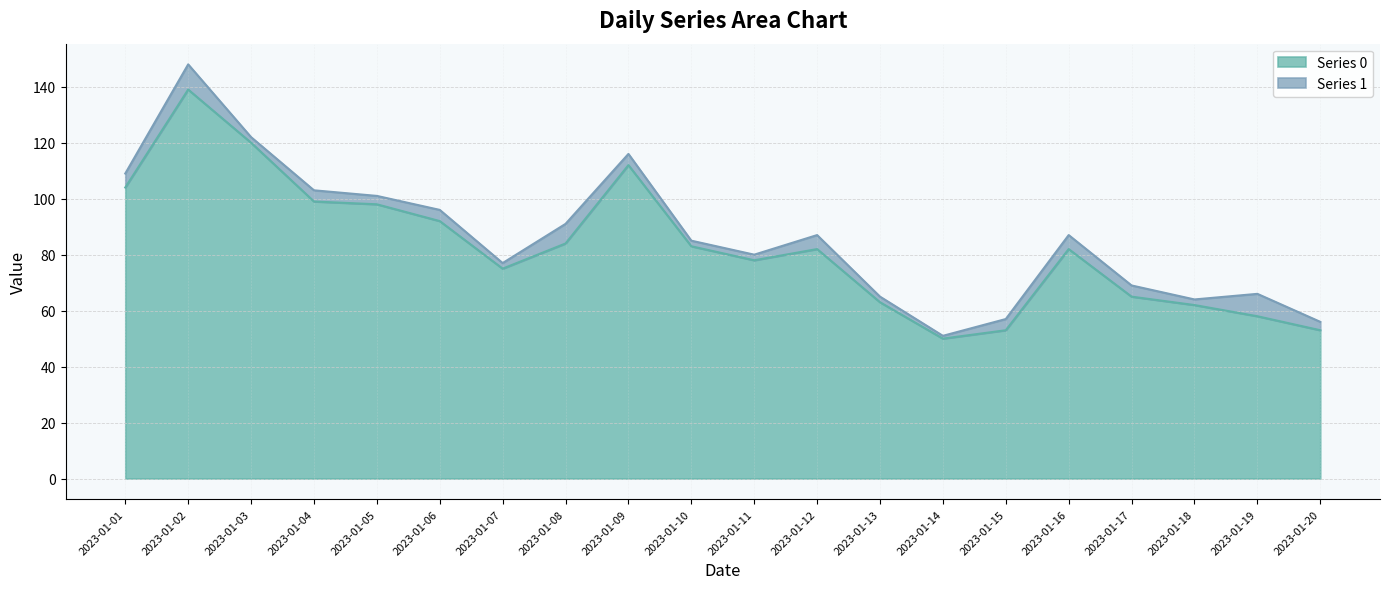

Which has a higher value, 2023-01-08 or 2023-01-05?

2023-01-05